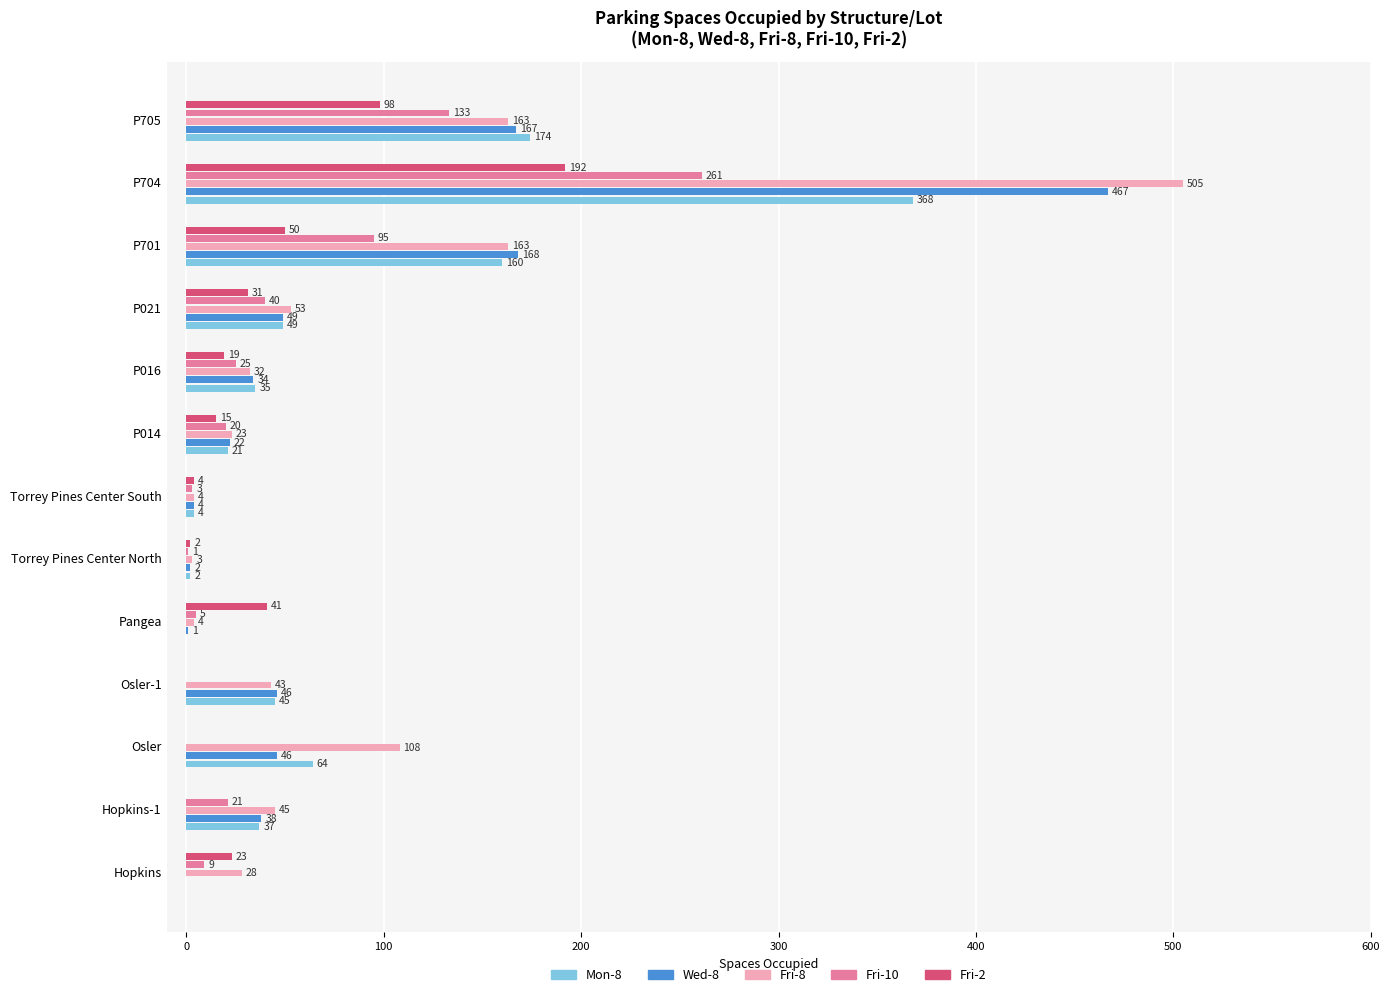

Which series has the widest spread of values?

Fri-8